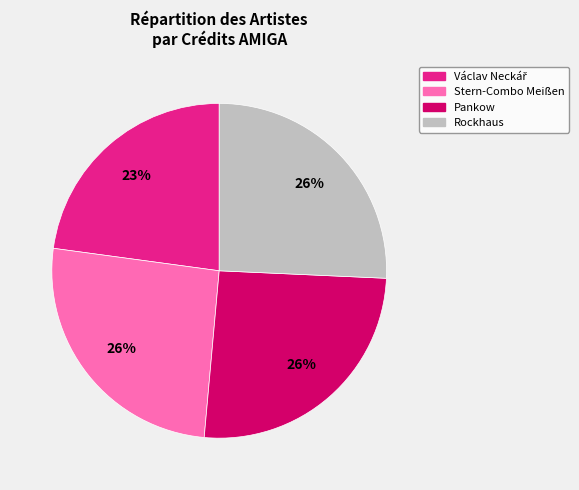

Does any single category account for the majority?

No